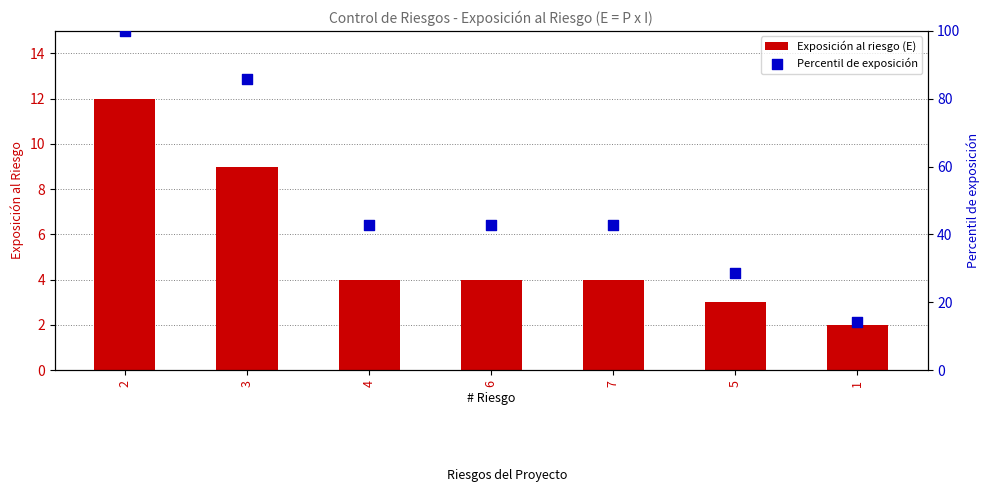

Is the value of Exposición al riesgo (E) at 6 greater than the value of Percentil de exposición at 4?

No